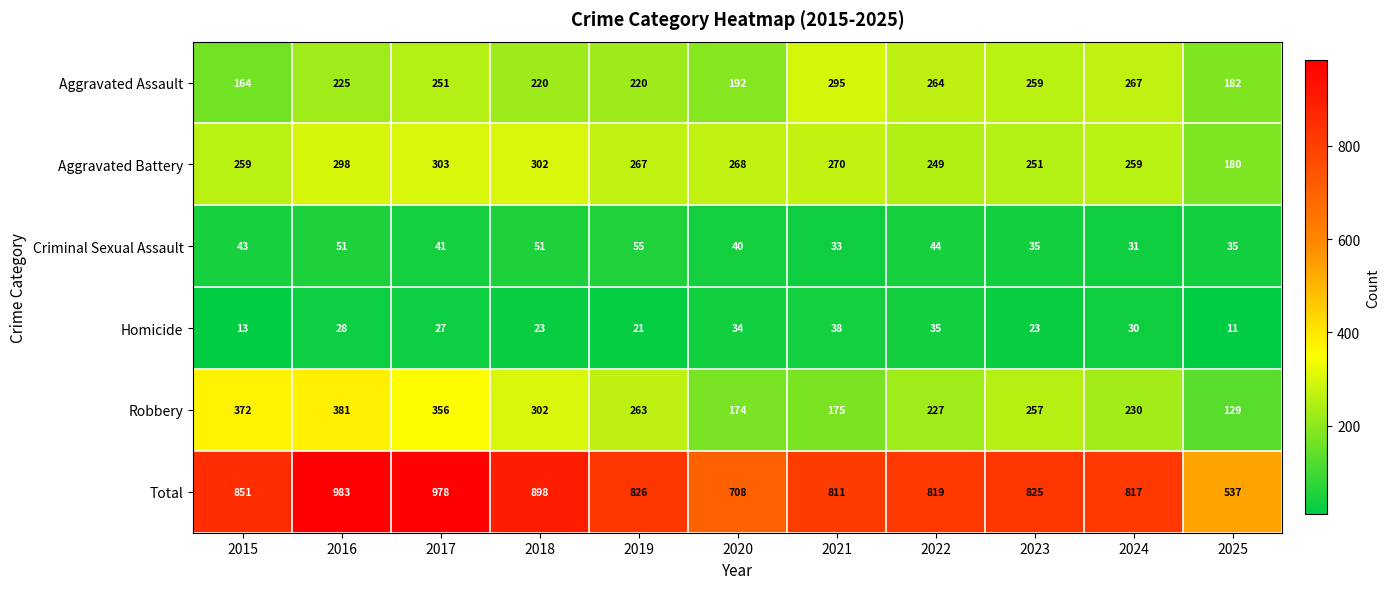

Count the number of categories in the chart.

11